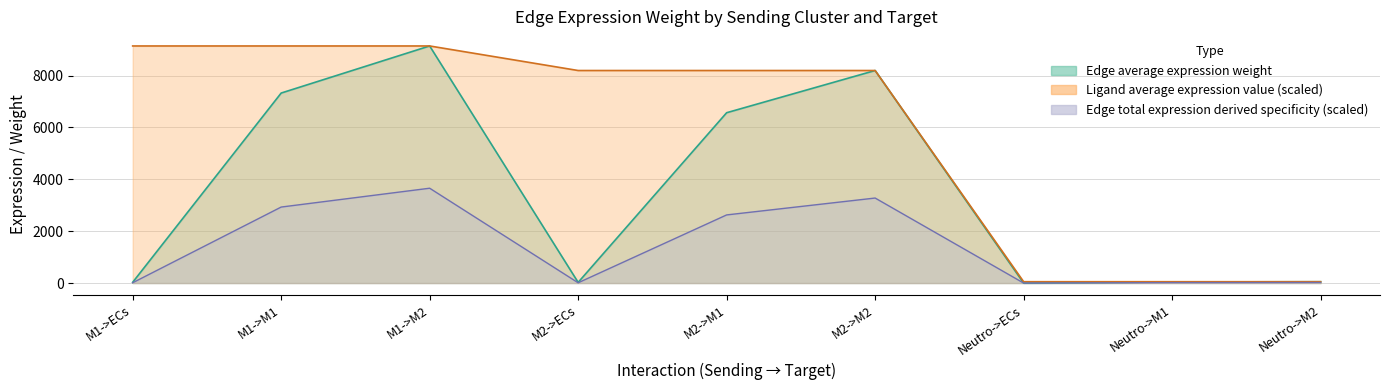

How many values in the Ligand average expression value series are below 8196?

3